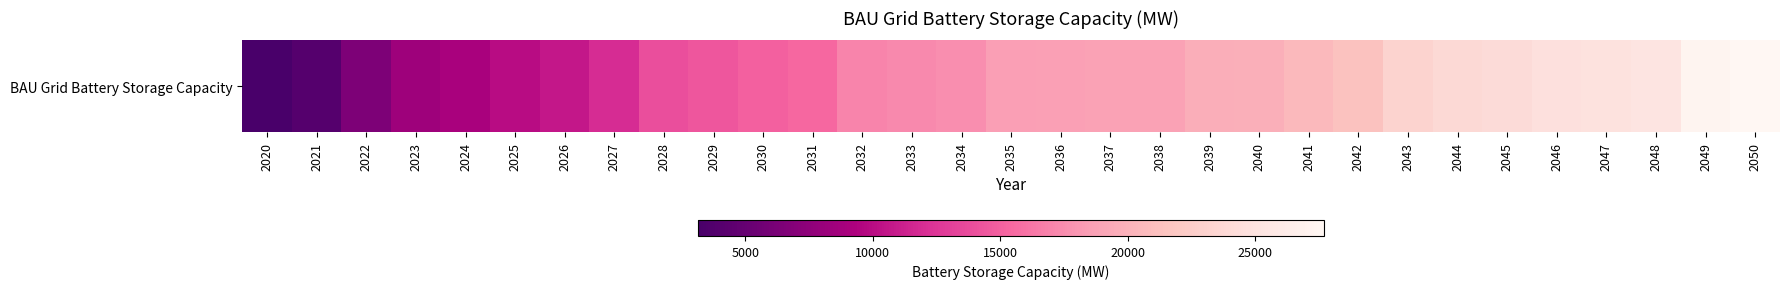

What is the difference between the second highest and second lowest values?

23366.8